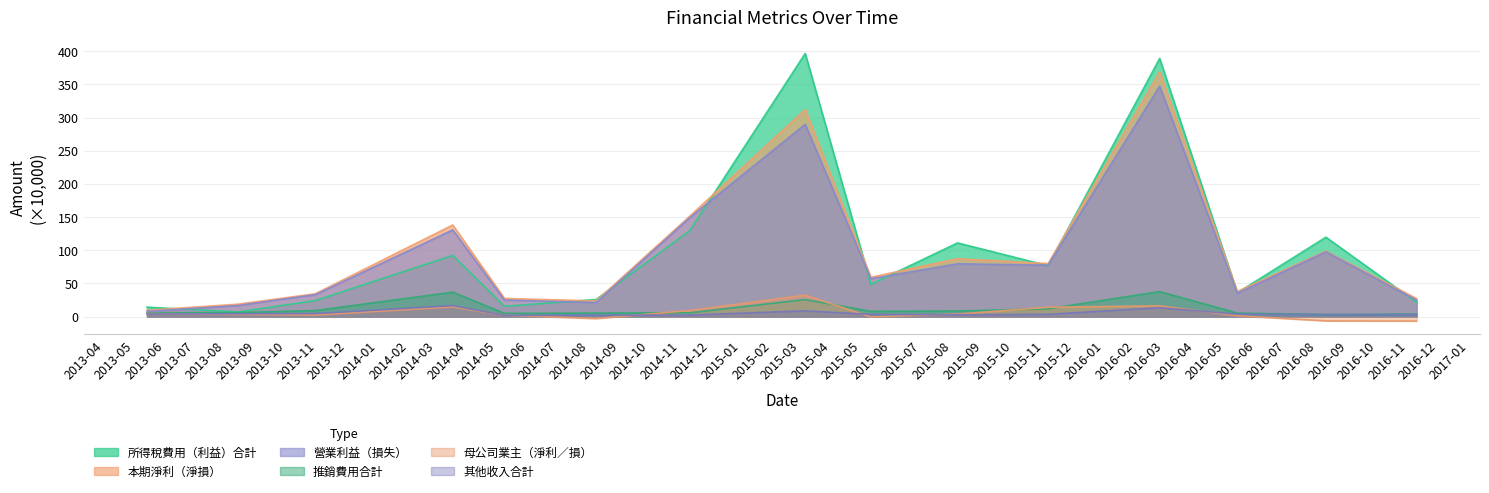

List the series in order of their peak value, lowest first.

其他收入合計, 母公司業主（淨利／損）, 推銷費用合計, 營業利益（損失）, 本期淨利（淨損）, 所得稅費用（利益）合計